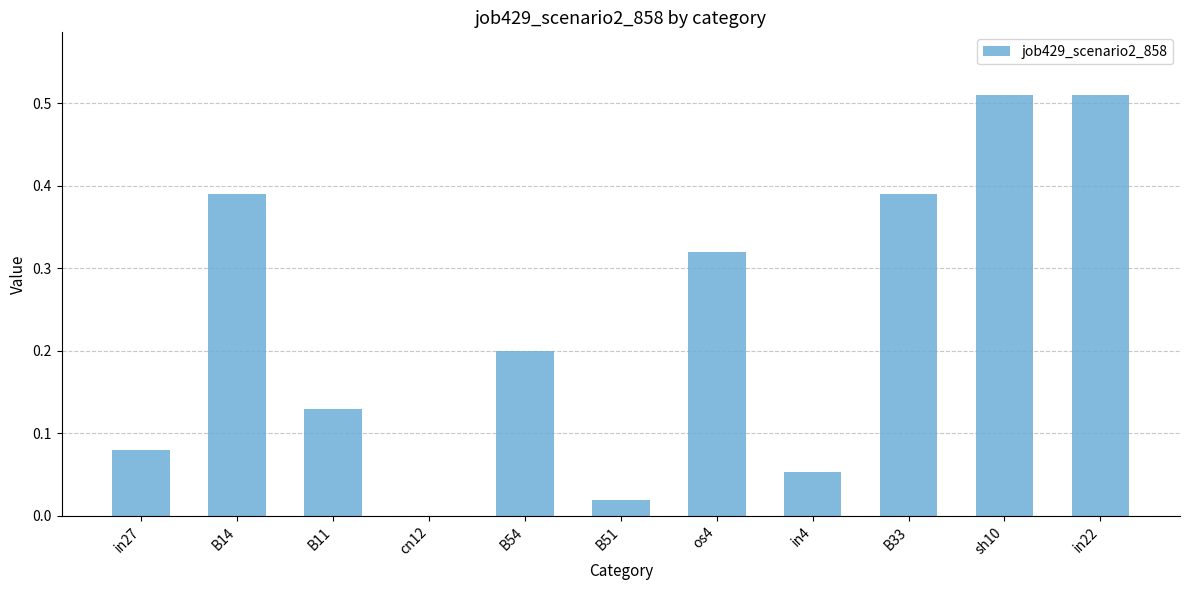

How many data points does each series have?

11